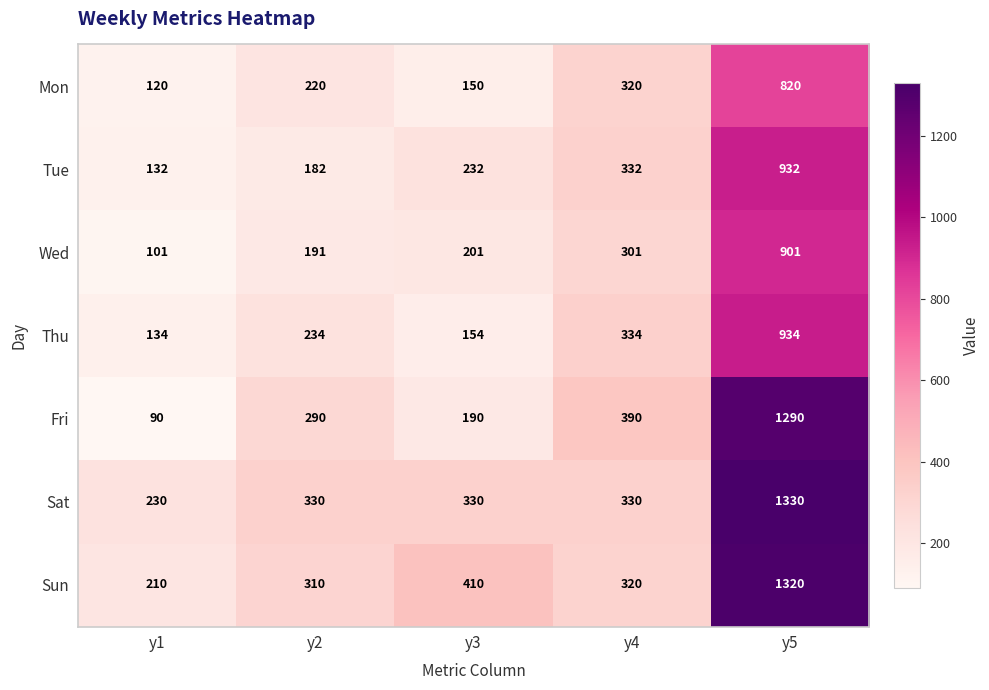

The Mon series shows 97 at y2. True or false?

False